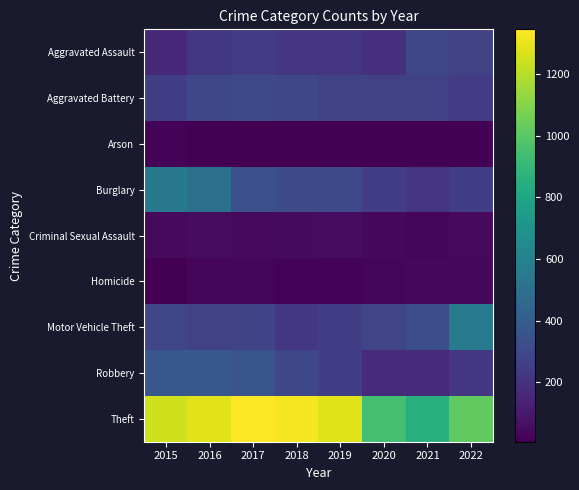

Between 2019 and 2021, which series saw the biggest shift?

Theft